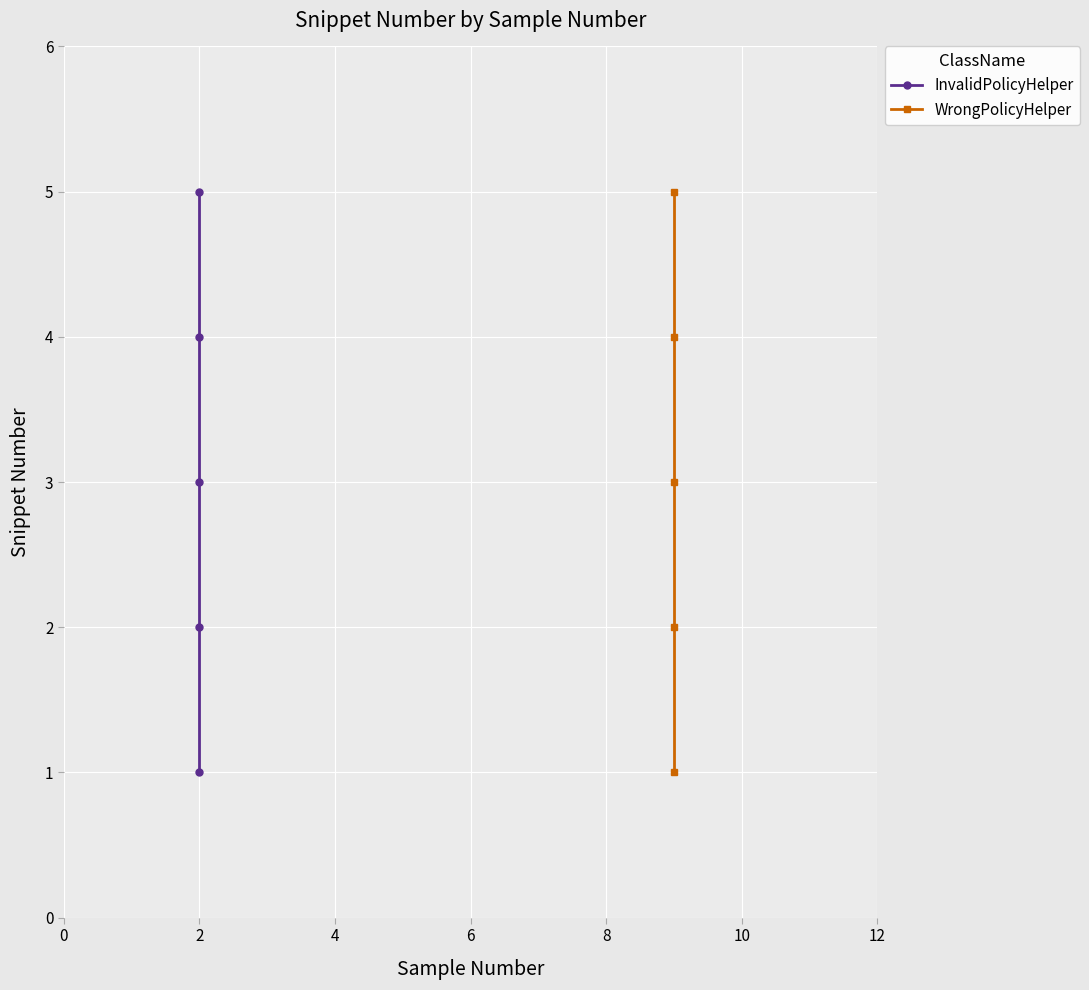

What is the difference between the maximum and minimum values in the InvalidPolicyHelper series?

4